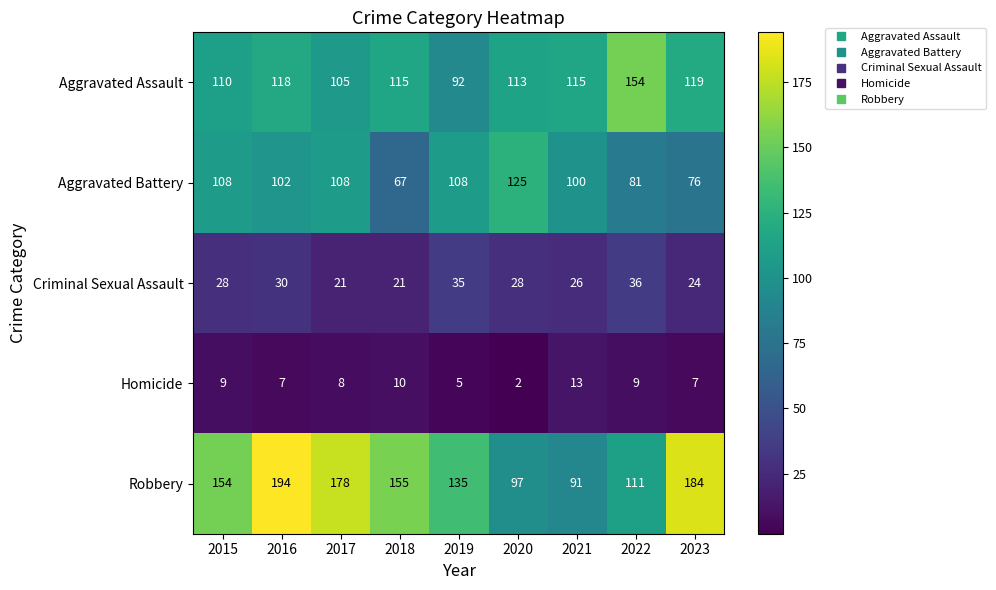

Between 2017 and 2022, which series saw the biggest shift?

Robbery